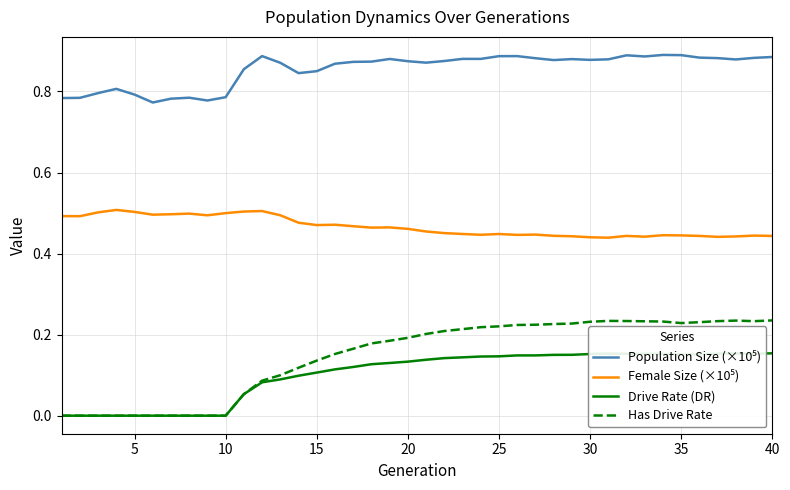

Which series has the largest range (max minus min)?

Has Drive Rate